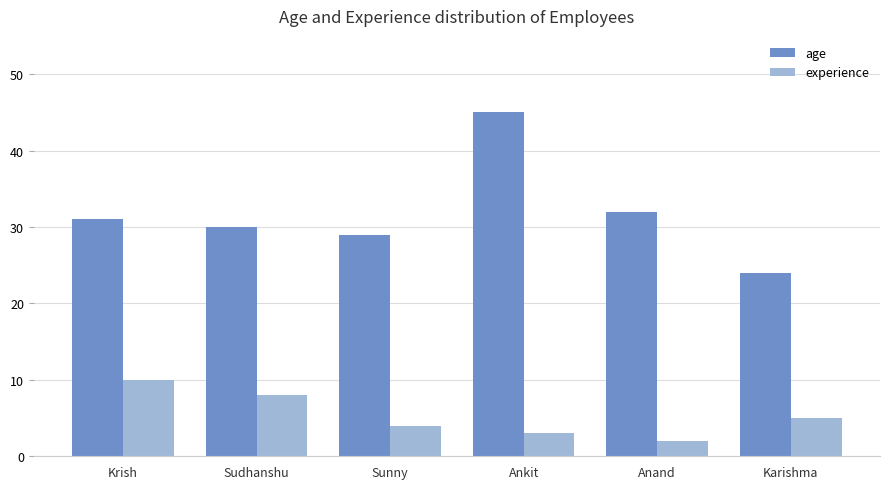

What is the spread (max minus min) of values at Anand?

30